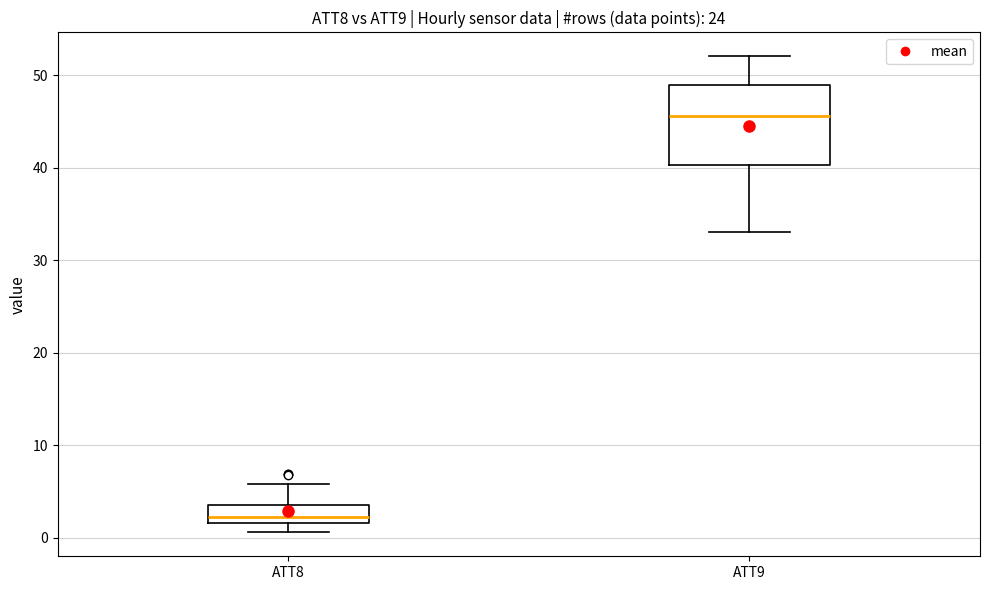

Comparing the boxes themselves (not the whiskers), which one is the tallest?

ATT9